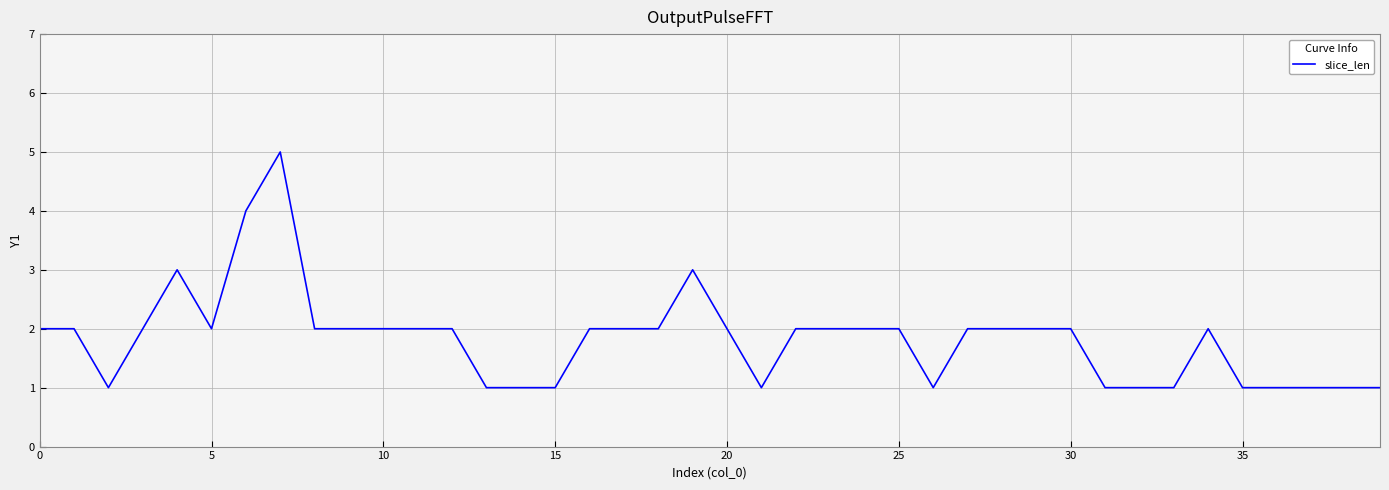

What is the maximum value shown in the chart?

5